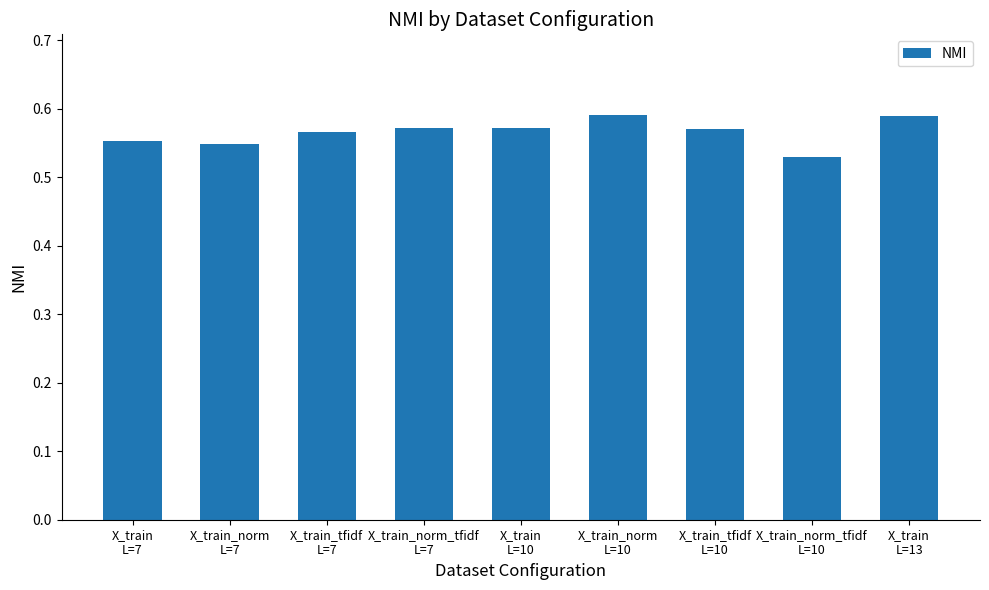

How many distinct data groups are displayed?

1